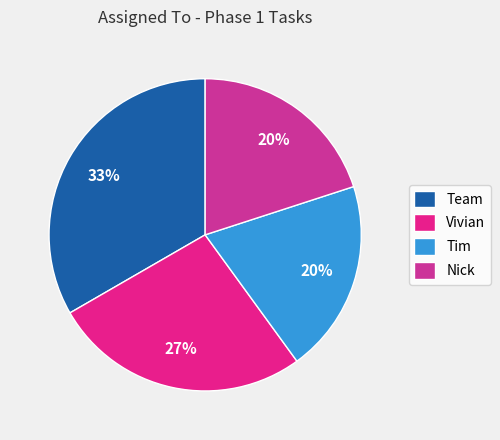

What percentage is the Nick slice, to the nearest percent?

20%